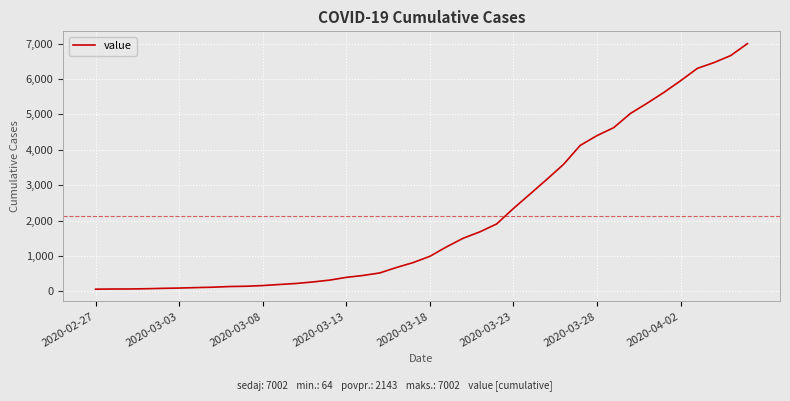

What is the difference between the maximum and minimum values?

6938